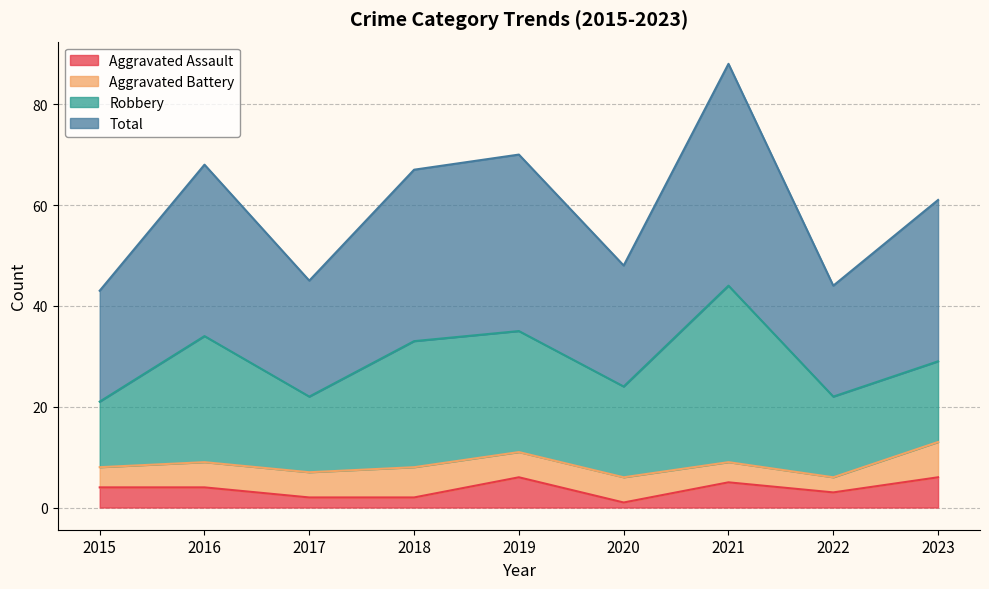

What are all the series names shown in the legend?

Aggravated Assault, Aggravated Battery, Robbery, Total